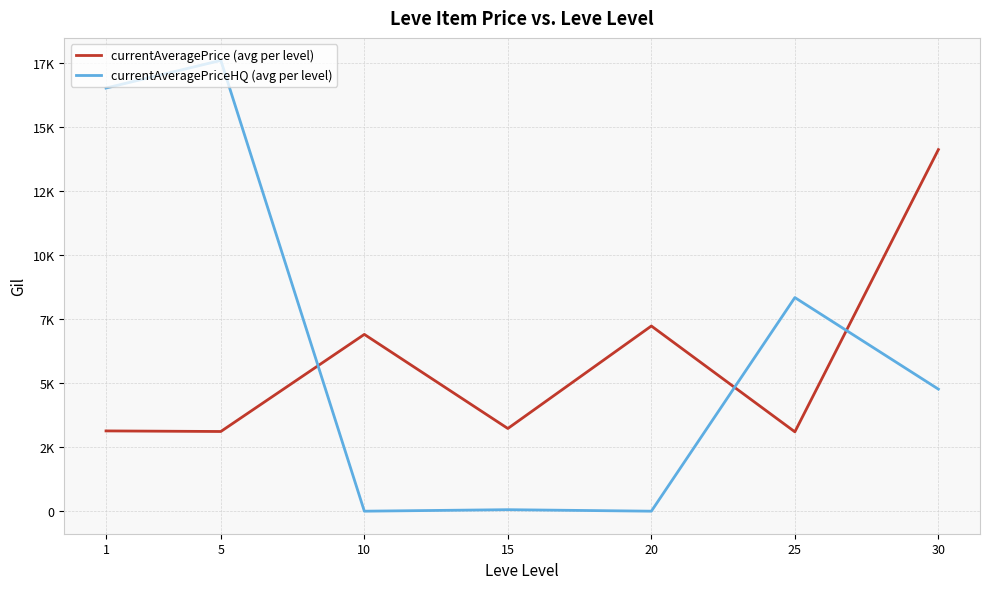

What are all the series names shown in the legend?

currentAveragePrice (avg per level), currentAveragePriceHQ (avg per level)